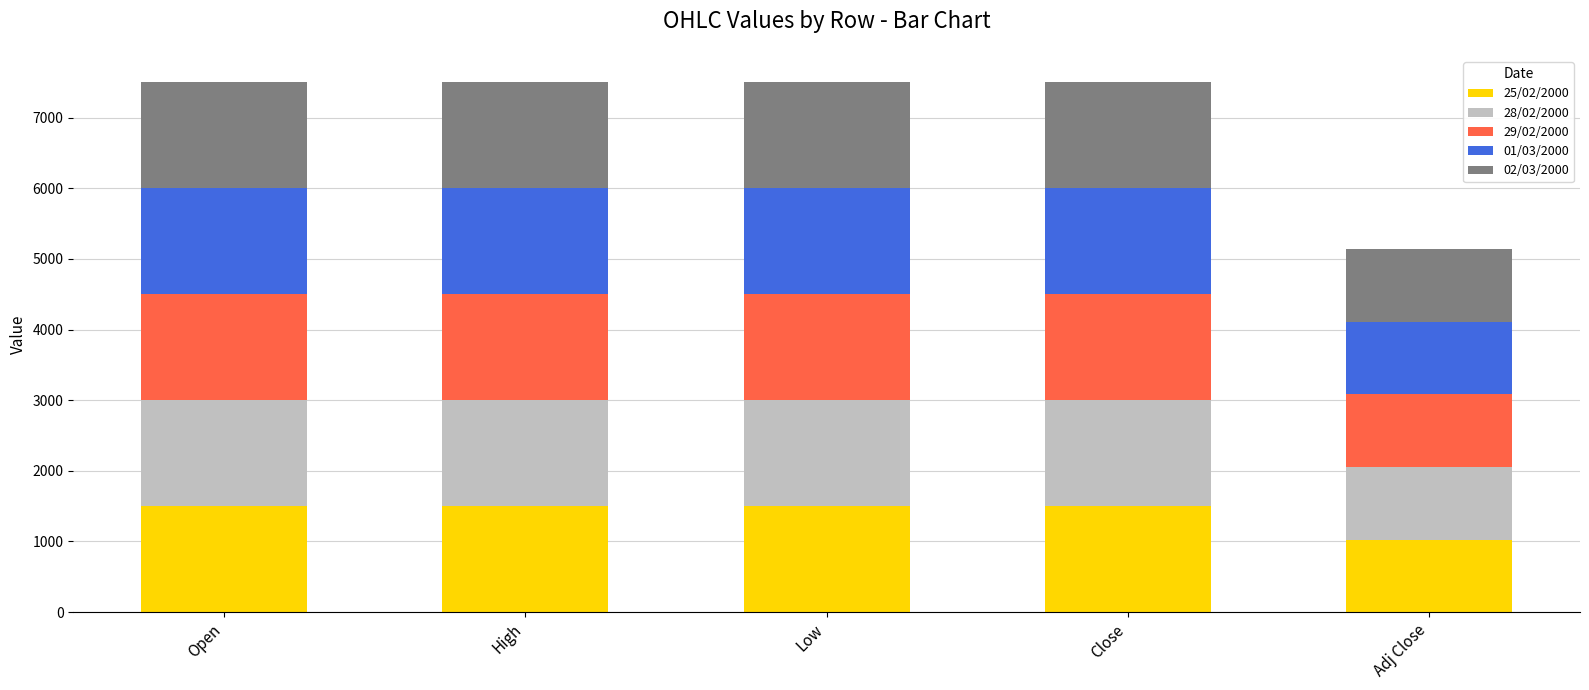

What is the total value across all series at Close?

7500.0